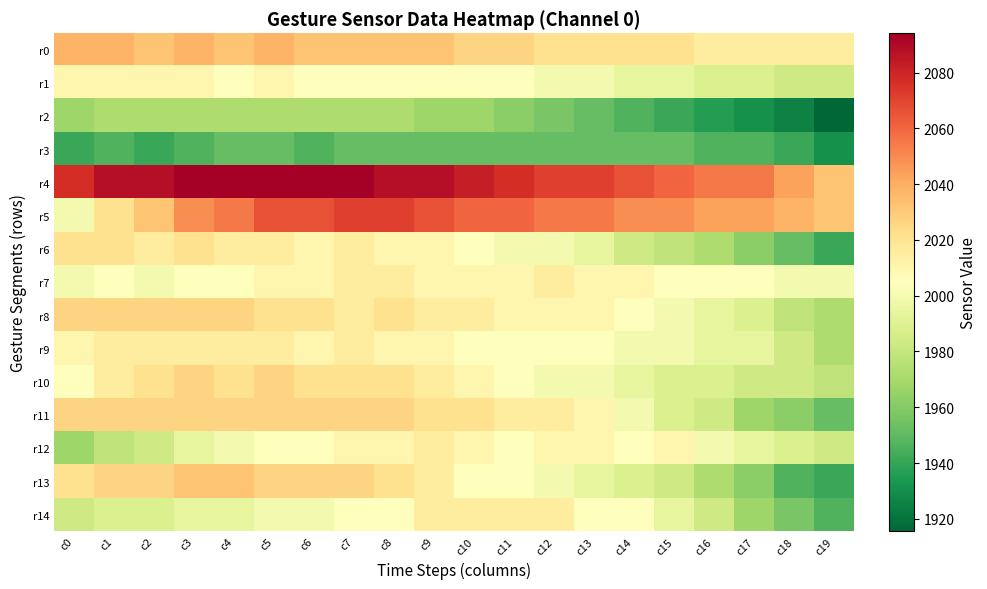

Which series has the widest spread of values?

r13